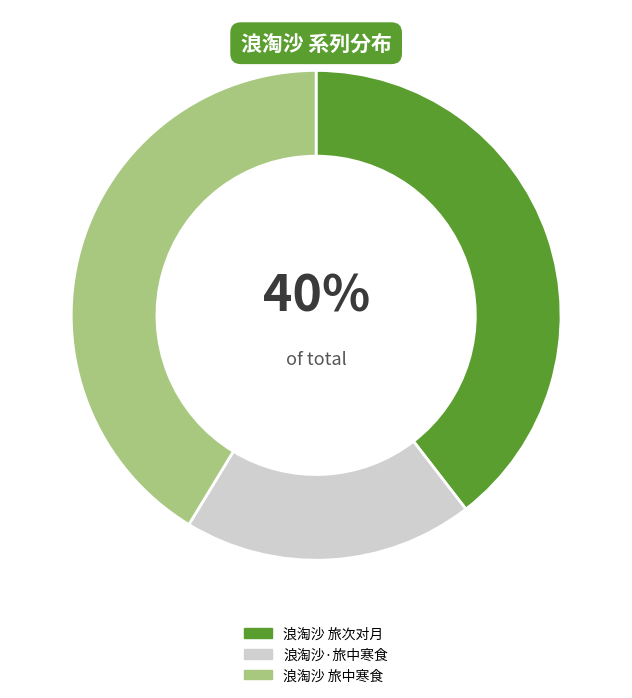

The 浪淘沙 旅次对月 slice represents 34% of the pie. True or false?

False